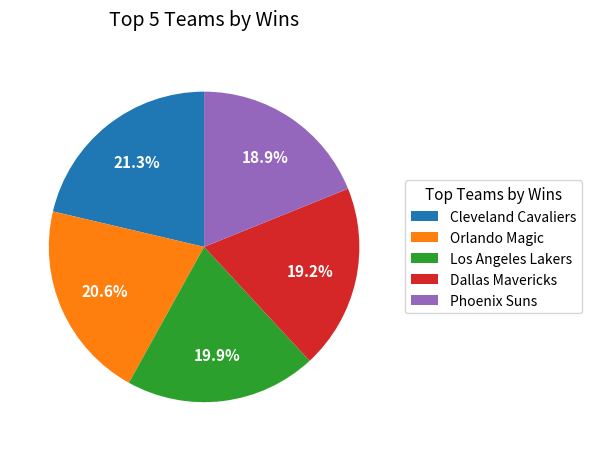

Which has a higher value, Cleveland Cavaliers or Dallas Mavericks?

Cleveland Cavaliers